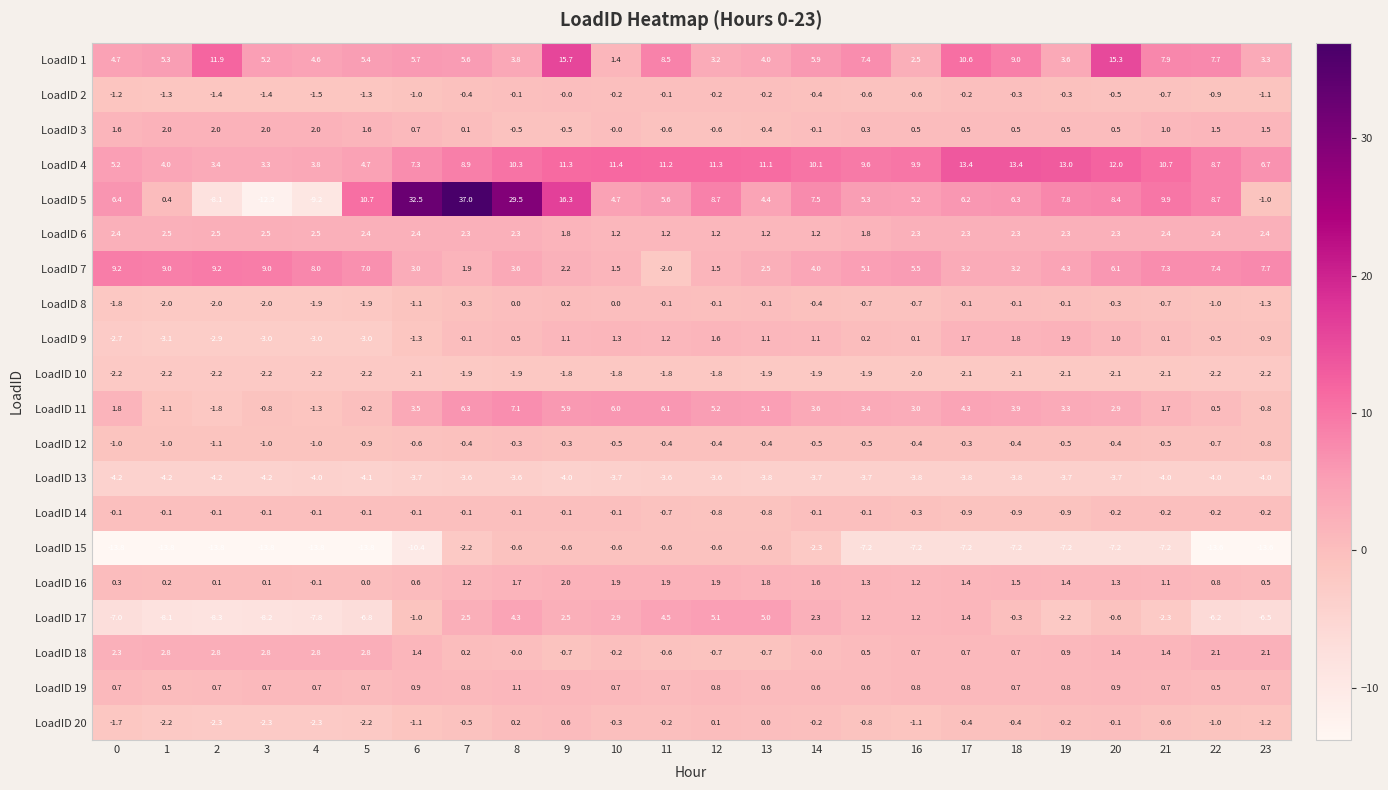

True or false: LoadID 9 has a value of -3.1 at 1.

True